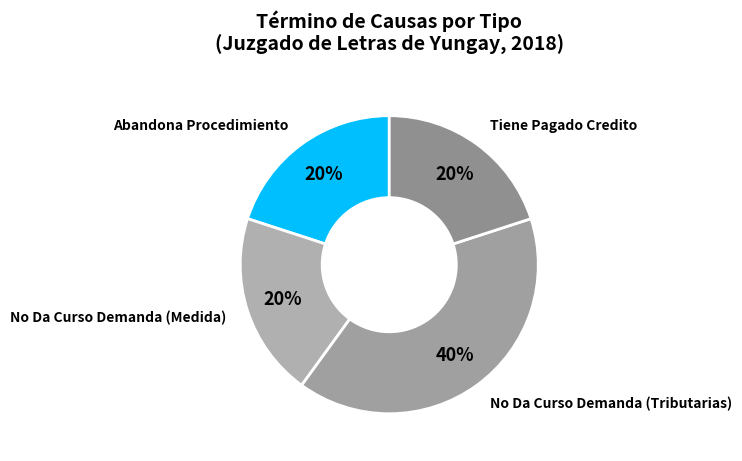

Is there any slice that represents more than half of the pie?

No